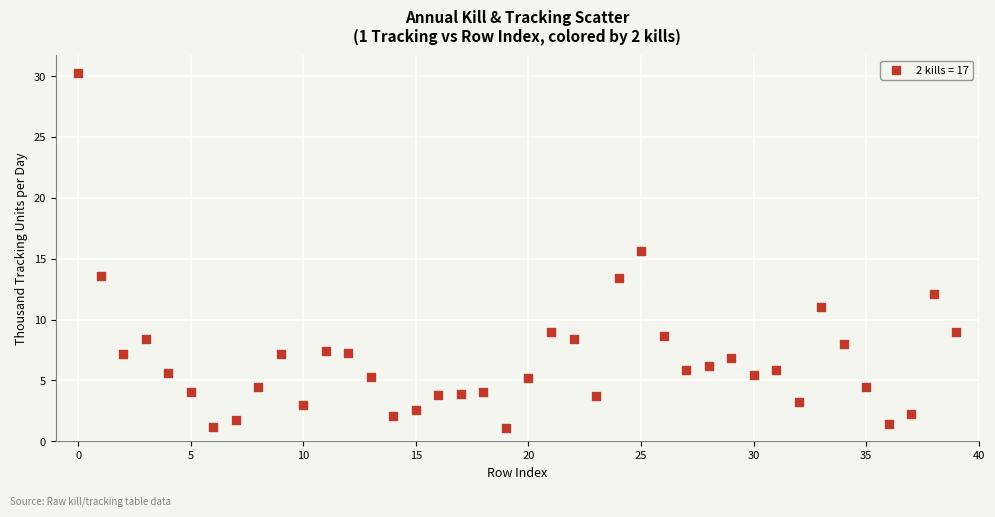

What is the range of Y values (max minus min)?

29.2